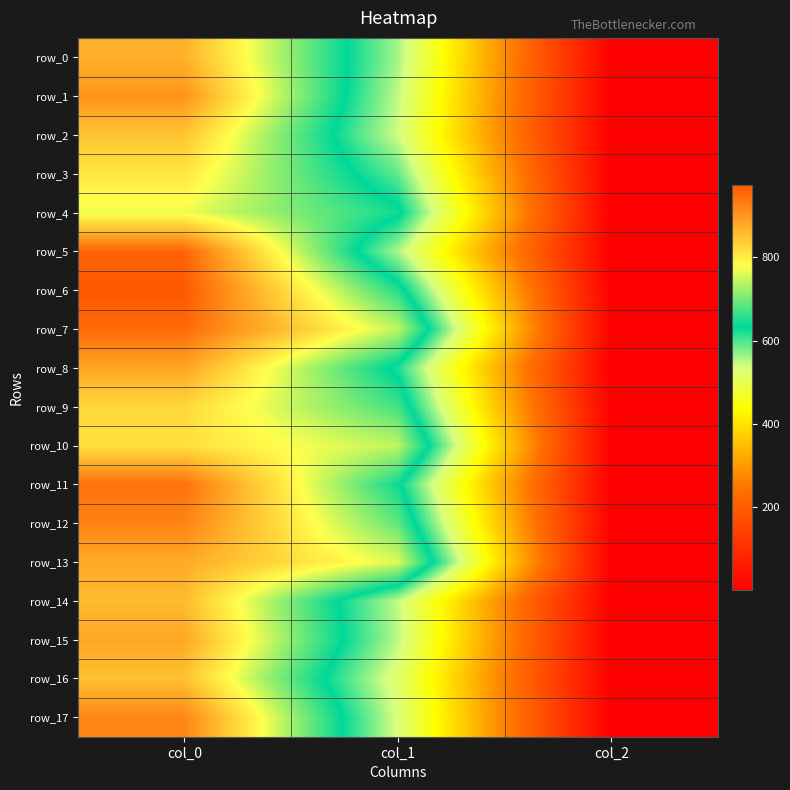

Between col_0 and col_2, which is larger?

col_0